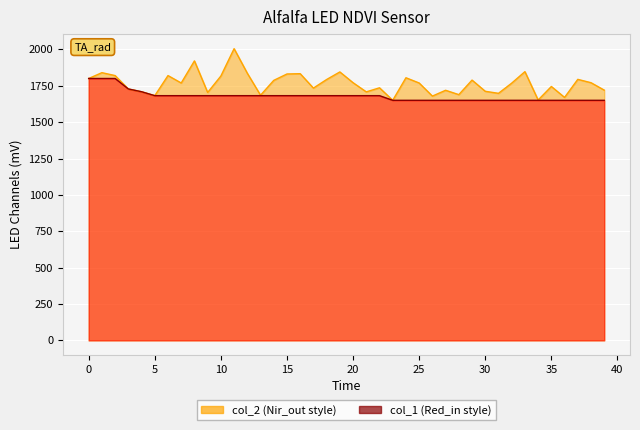

True or false: col_1 and col_2 intersect in this chart.

False